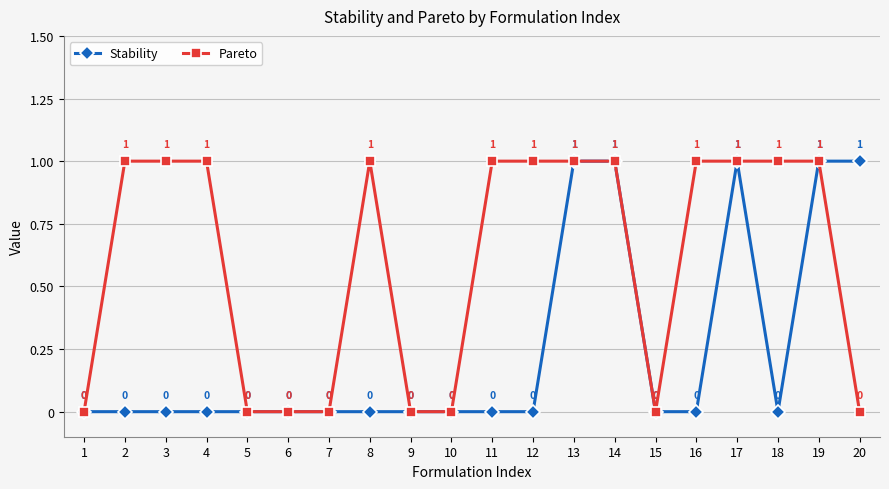

List the series in order of their overall mean, highest first.

Pareto, Stability